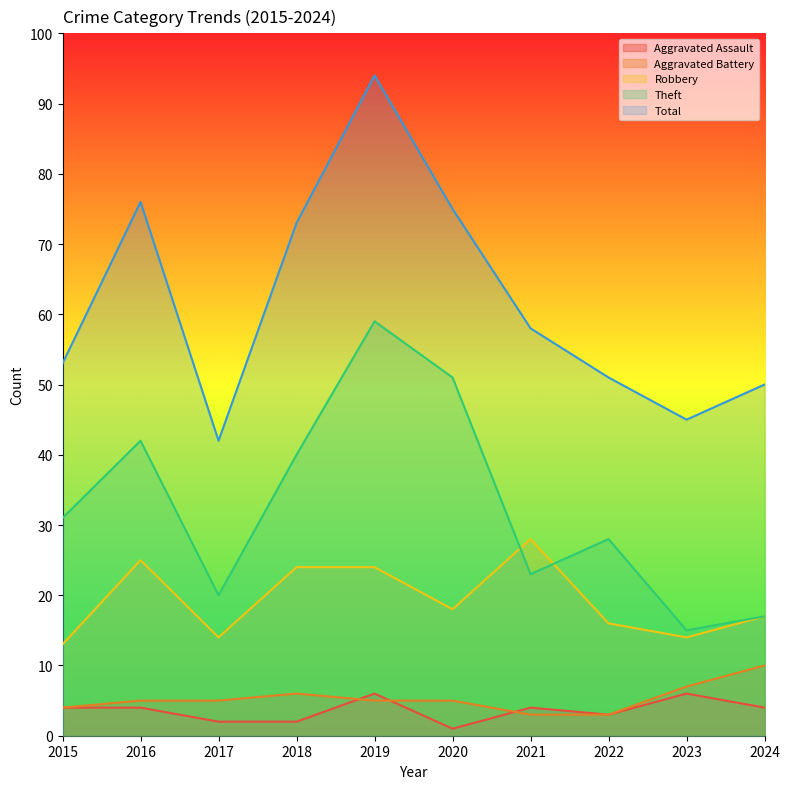

What is the difference between the Robbery values at 2024 and 2021?

11